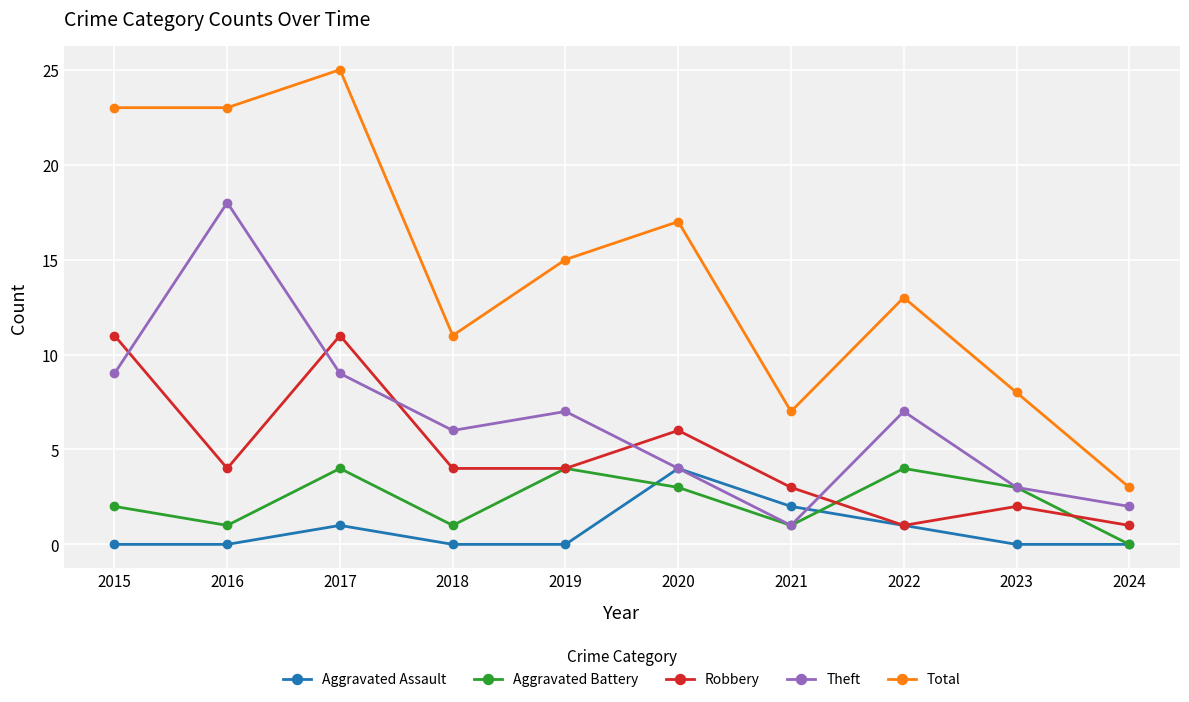

At how many categories does at least one series exceed 9?

7